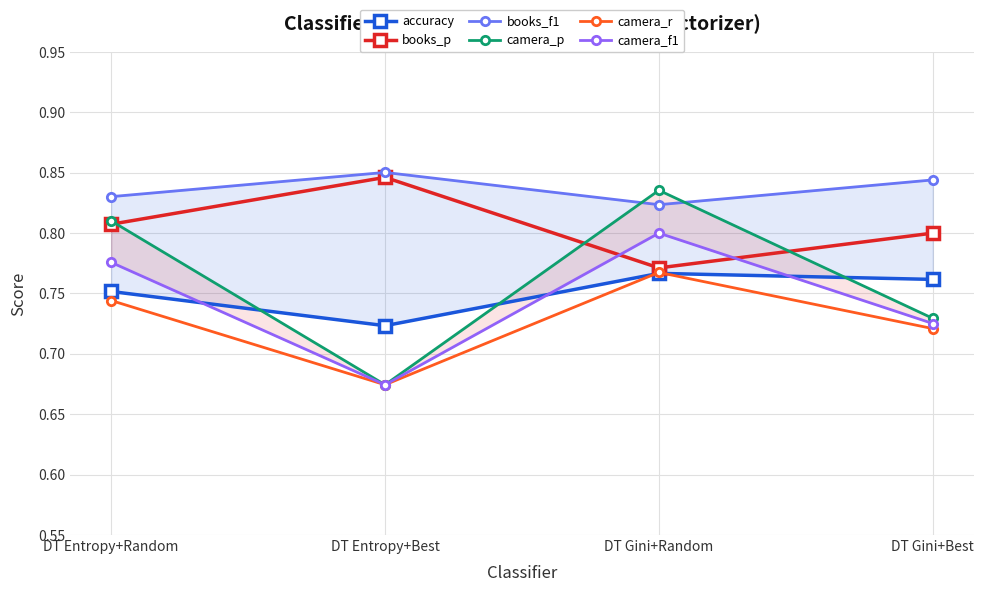

True or false: accuracy and books_f1 intersect in this chart.

False